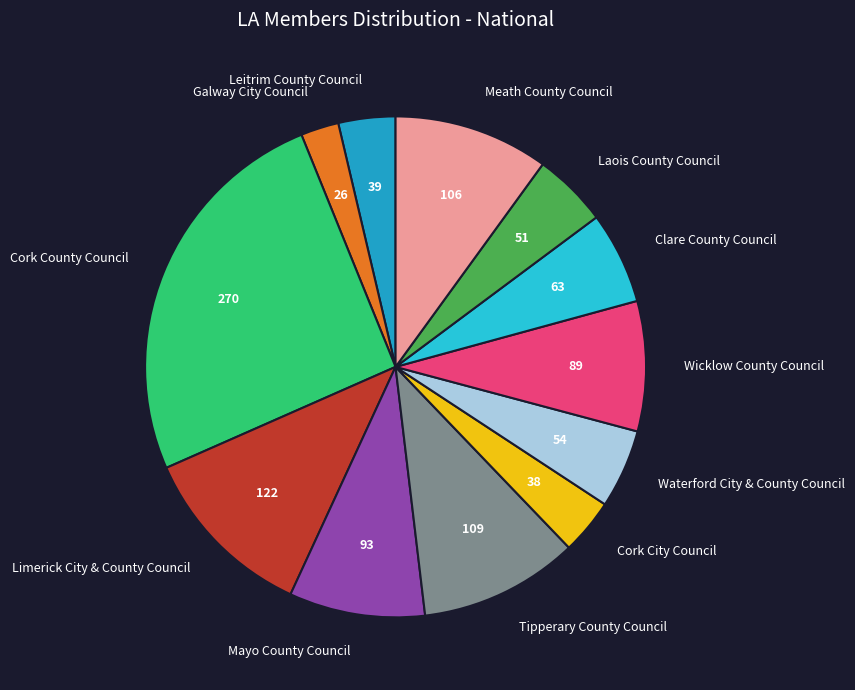

Is there a majority slice in this chart?

No